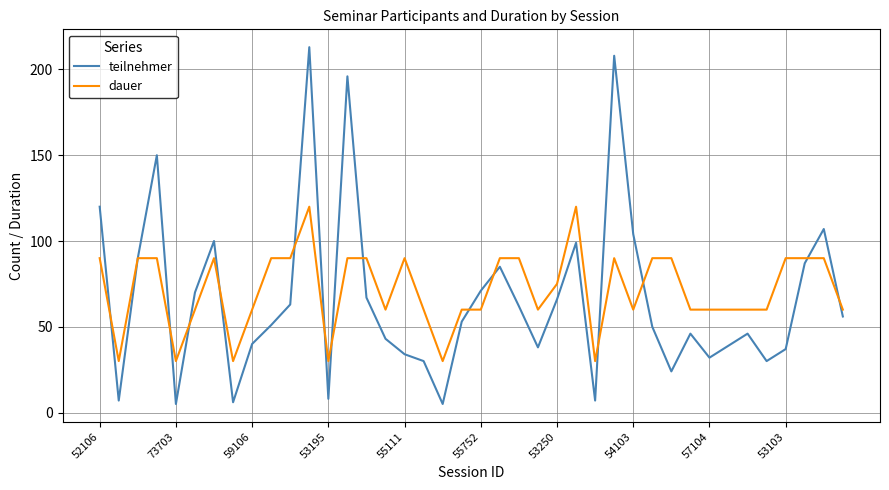

Which series has the widest spread of values?

teilnehmer